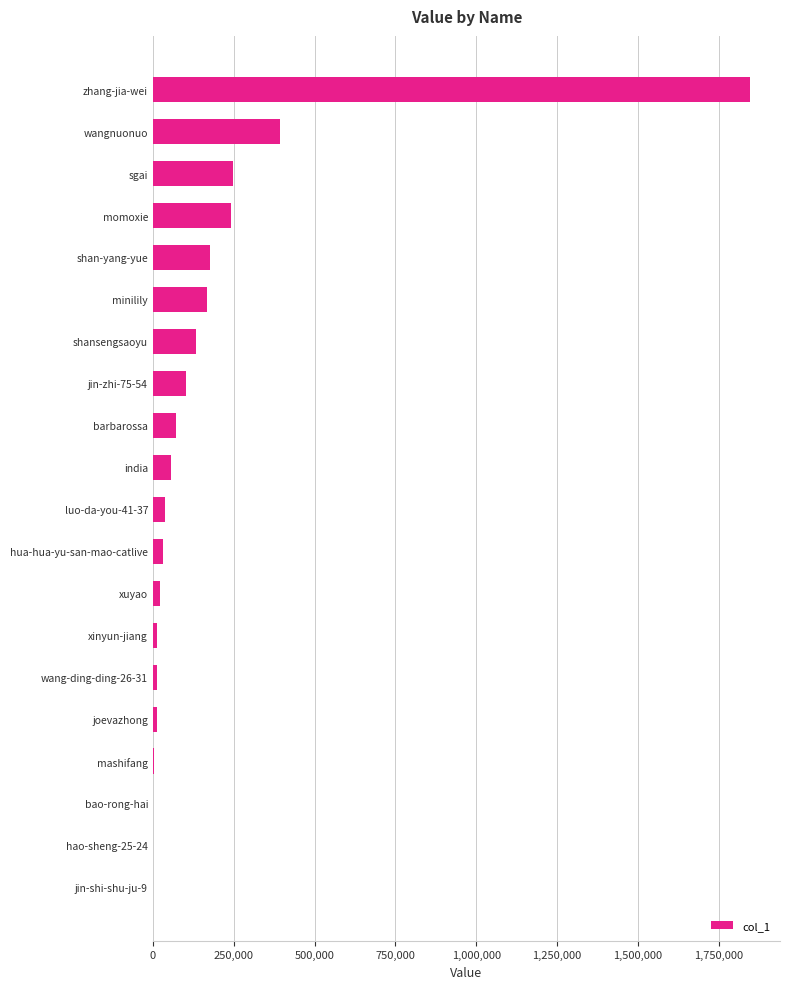

What is the maximum value shown in the chart?

1846709